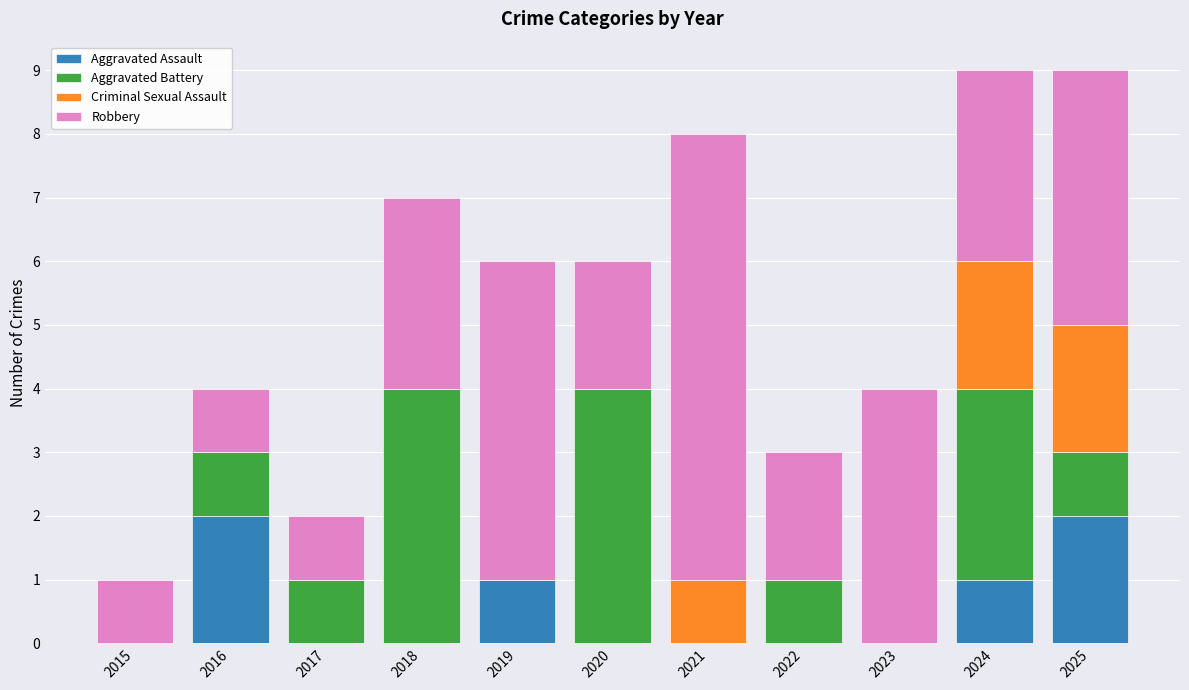

What is the sum of all Aggravated Assault values?

6